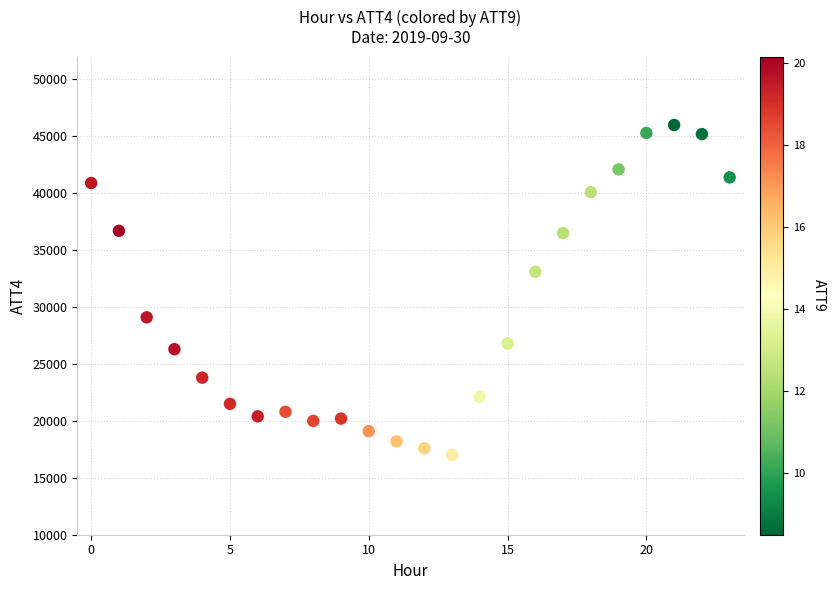

What Y value in the scatter plot is closest to 31500?

33100